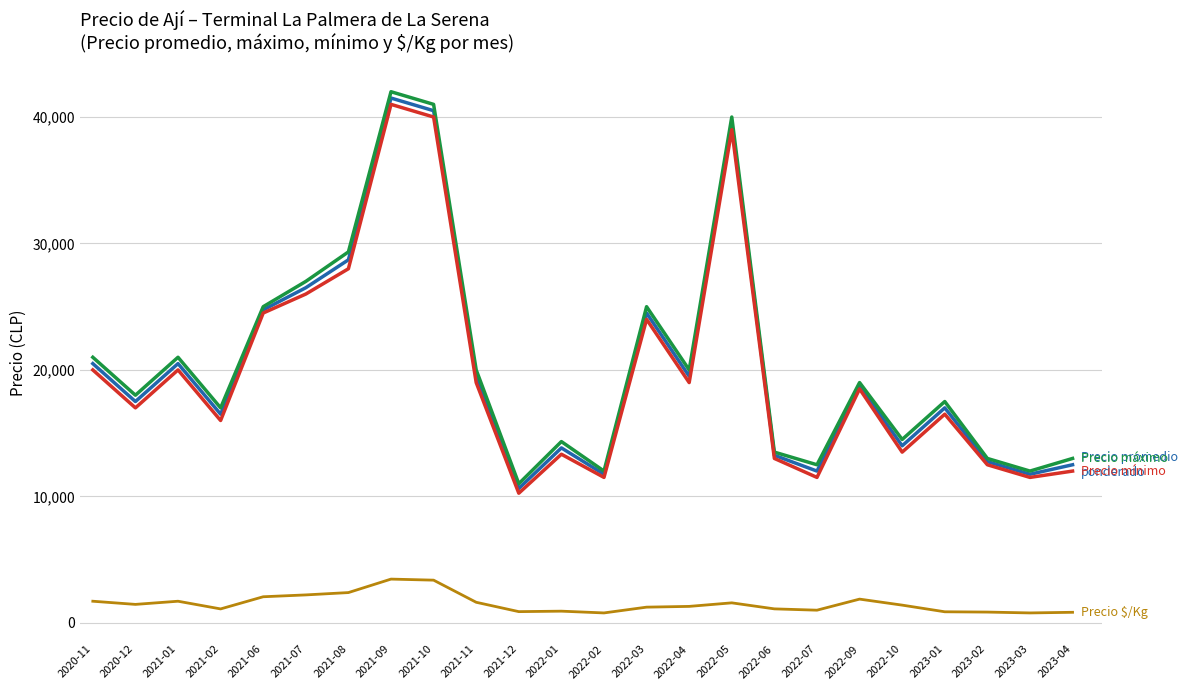

What is the spread (max minus min) of values at 2020-12?

16542.0